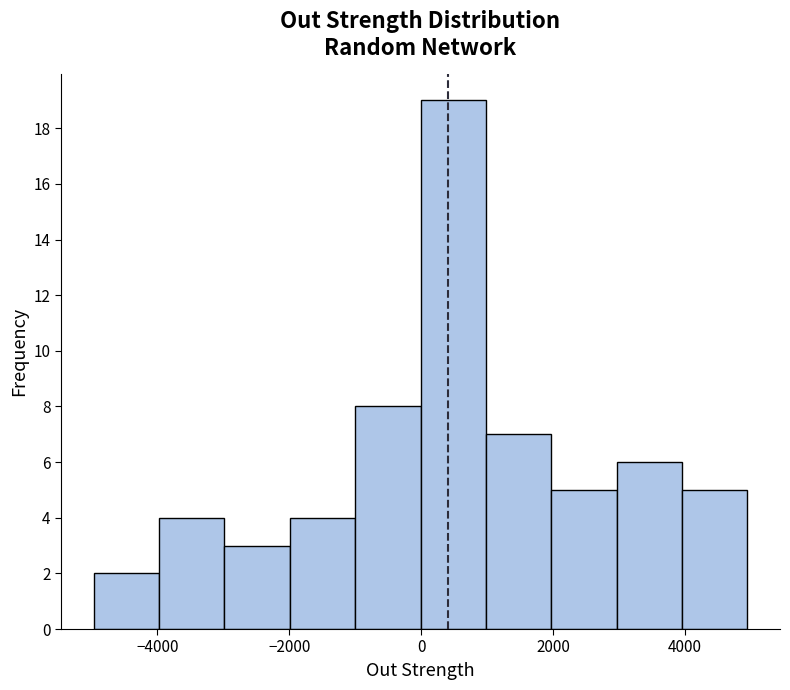

Which range on the x-axis has the tallest bar?

0 to 1000